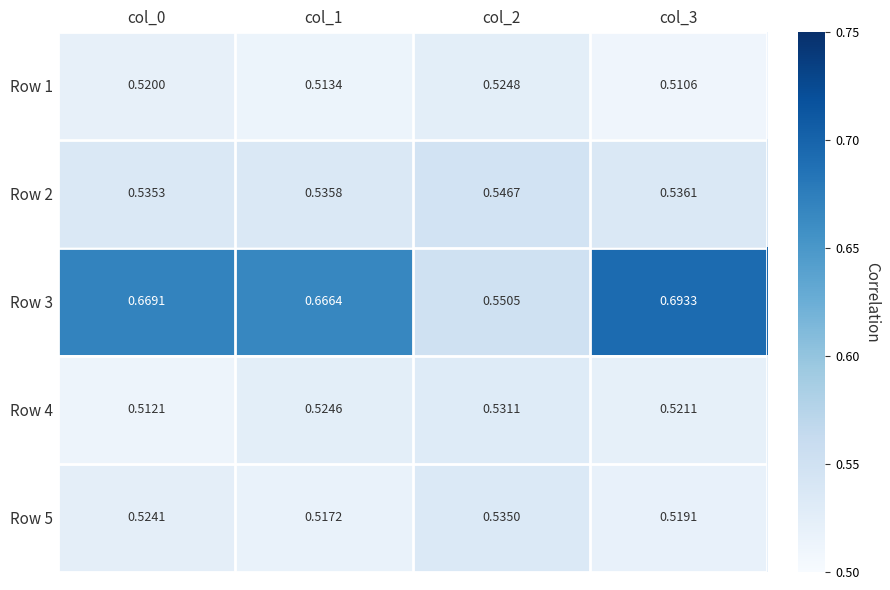

Reading left to right, what are all the values shown in this chart?

Row 1: col_0=0.5	col_1=0.5	col_2=0.5	col_3=0.5
Row 2: col_0=0.5	col_1=0.5	col_2=0.5	col_3=0.5
Row 3: col_0=0.7	col_1=0.7	col_2=0.6	col_3=0.7
Row 4: col_0=0.5	col_1=0.5	col_2=0.5	col_3=0.5
Row 5: col_0=0.5	col_1=0.5	col_2=0.5	col_3=0.5